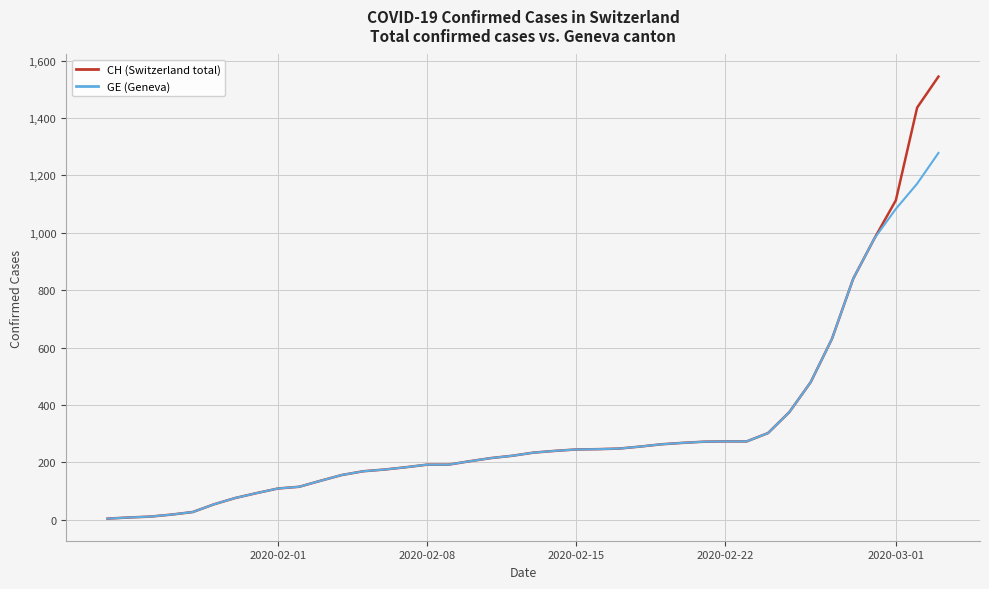

What is the greatest value displayed?

1544